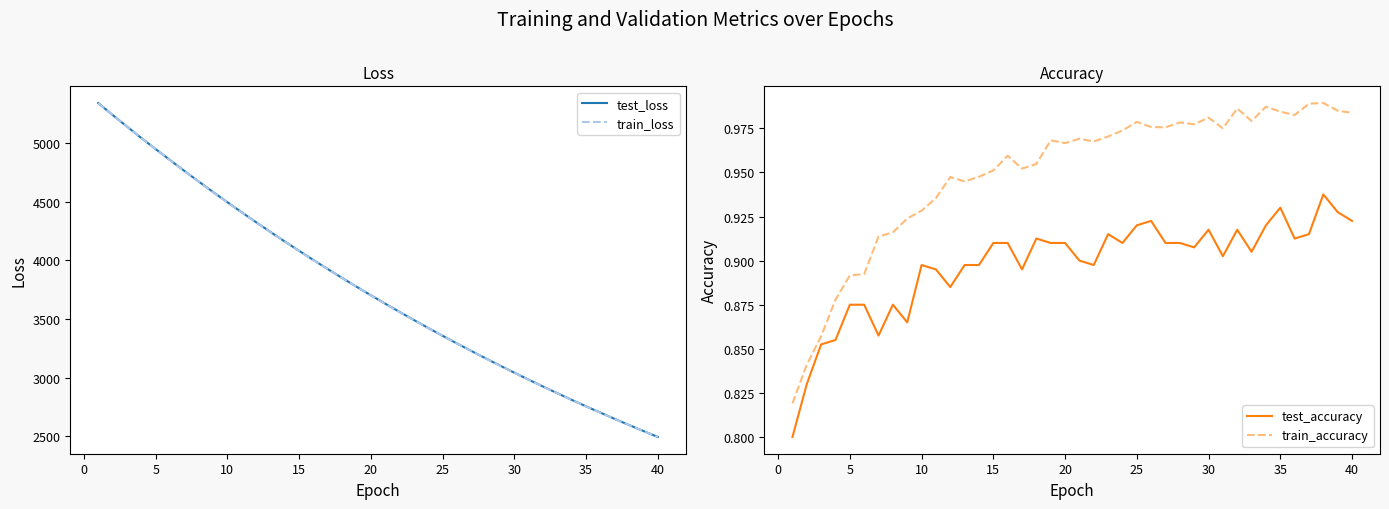

True or false: train_accuracy and test_accuracy intersect in this chart.

False